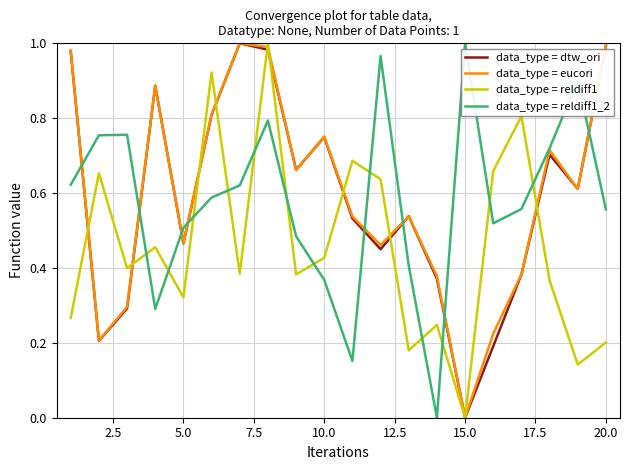

True or false: data_type = reldiff1 and data_type = reldiff1_2 cross at least once.

True